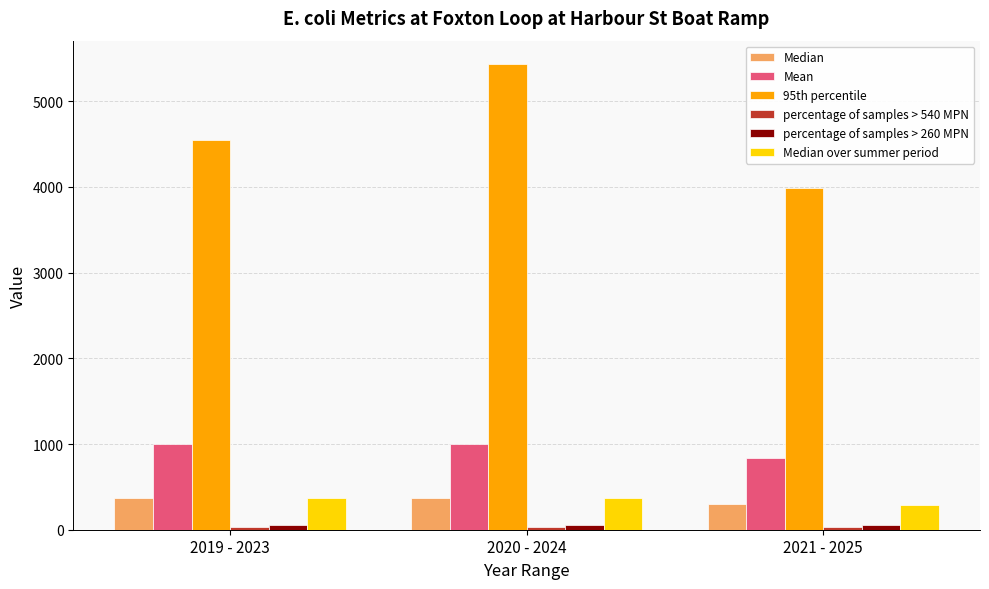

What is the smallest value displayed?

33.7